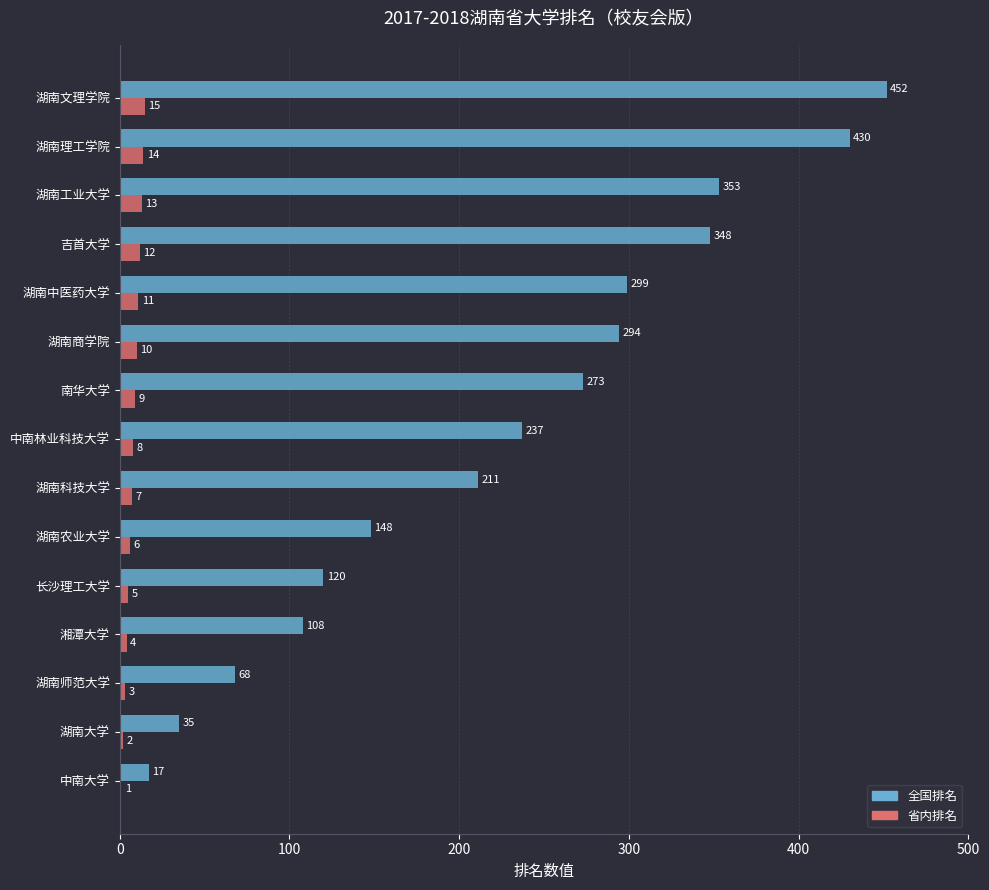

What is the average value of the 全国排名 series?

226